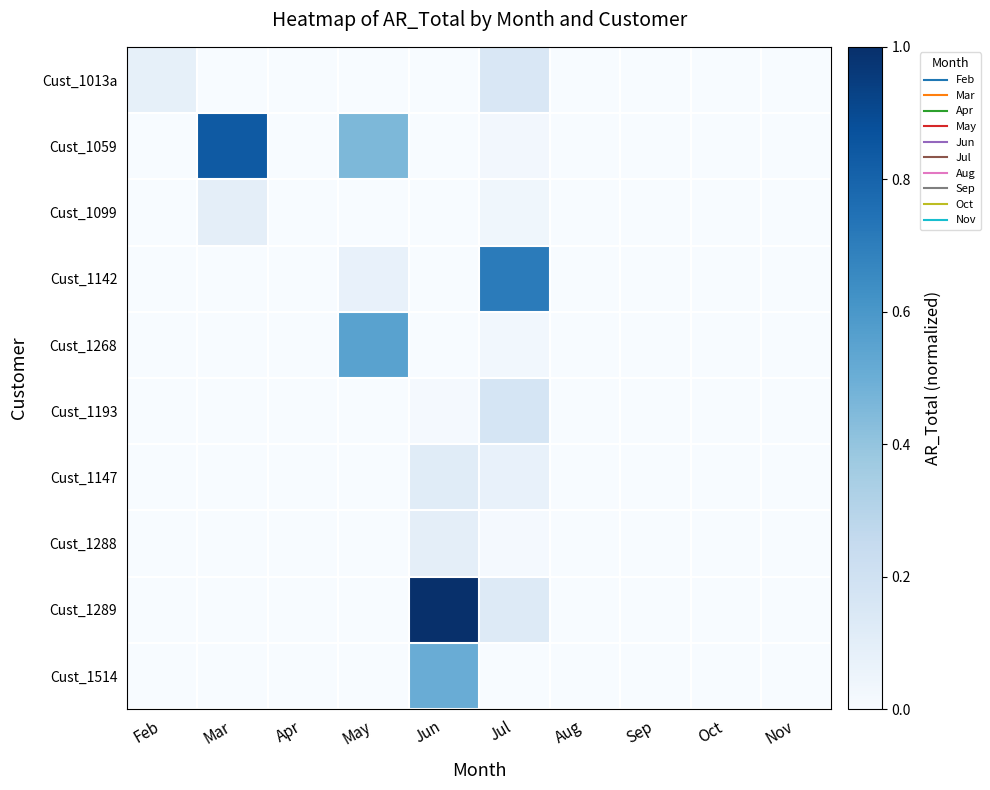

What is the difference between the highest and lowest values at Feb?

0.1